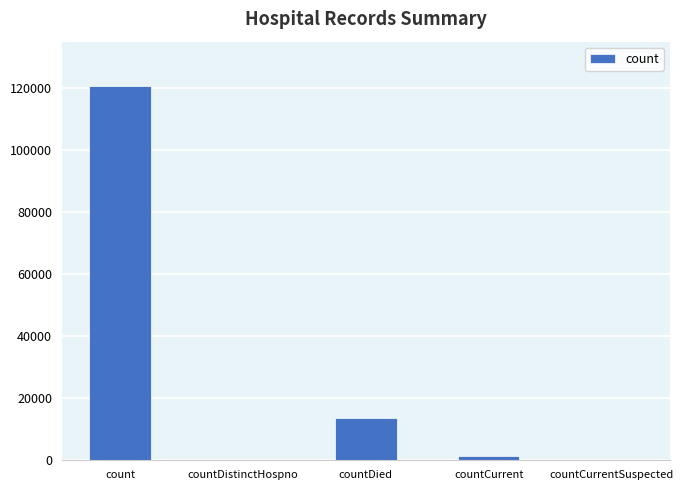

What is the average value?

27205